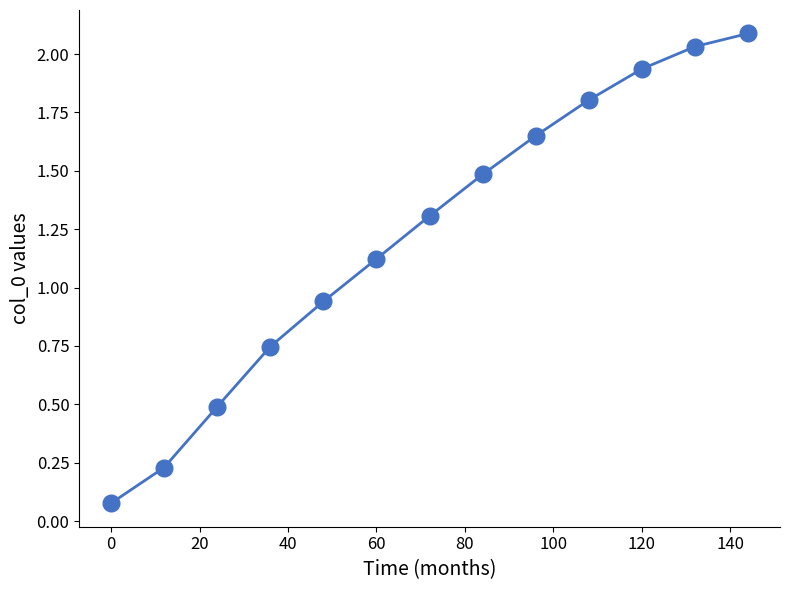

How many series are shown in this chart?

1